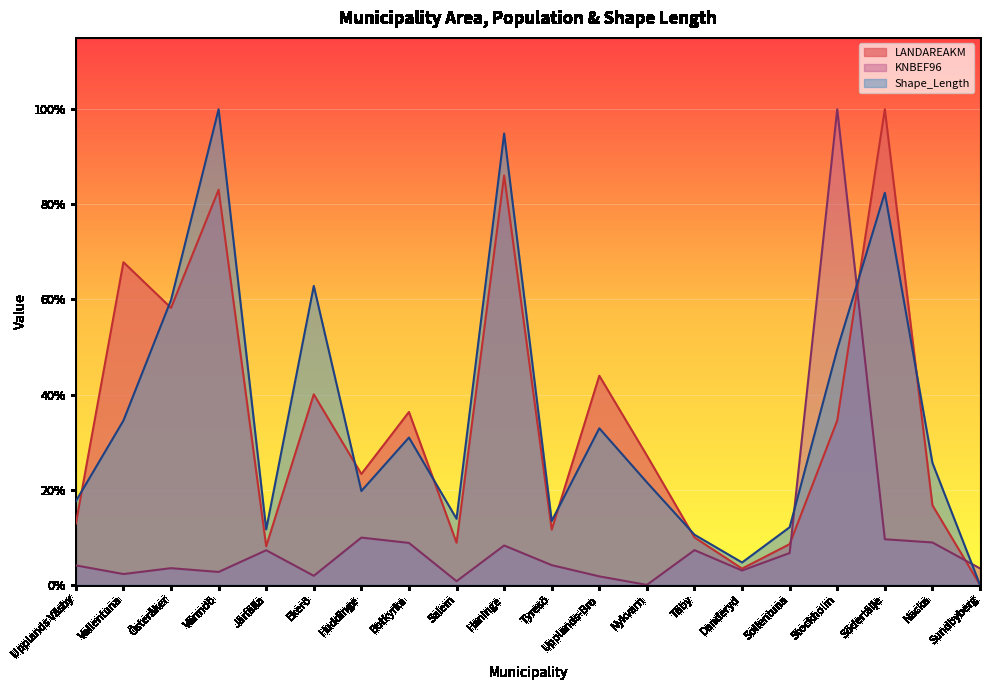

Is the value of KNBEF96 at Huddinge greater than the value of Shape_Length at Haninge?

No